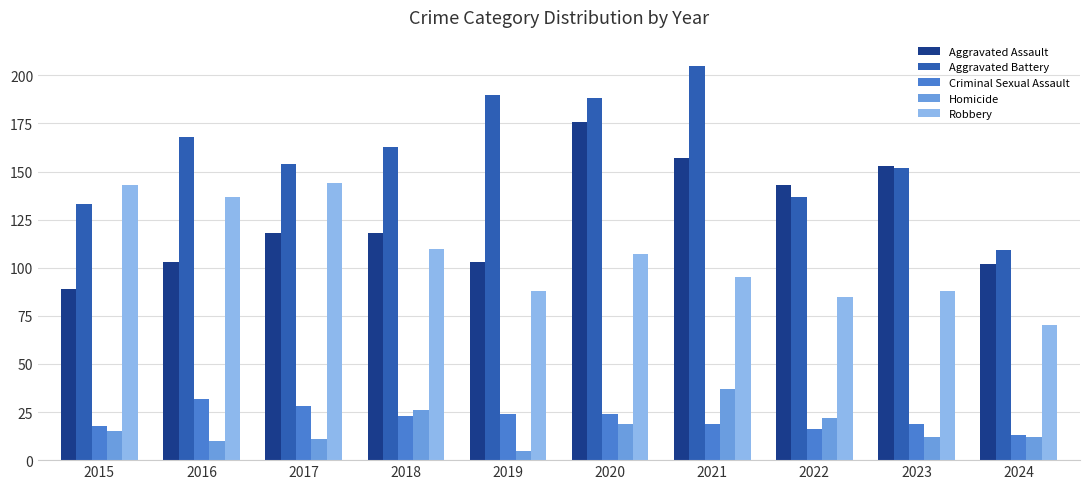

What is the average value of the Criminal Sexual Assault series?

22